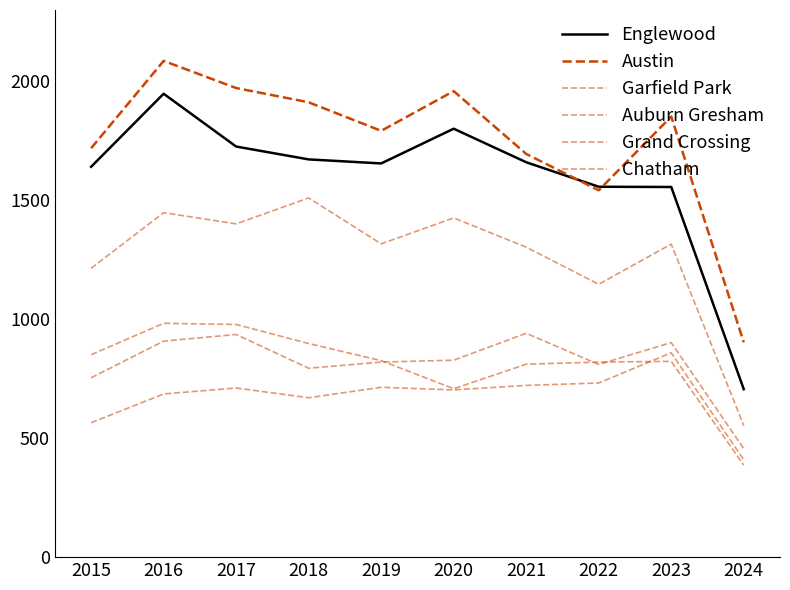

True or false: Austin and Garfield Park intersect in this chart.

False